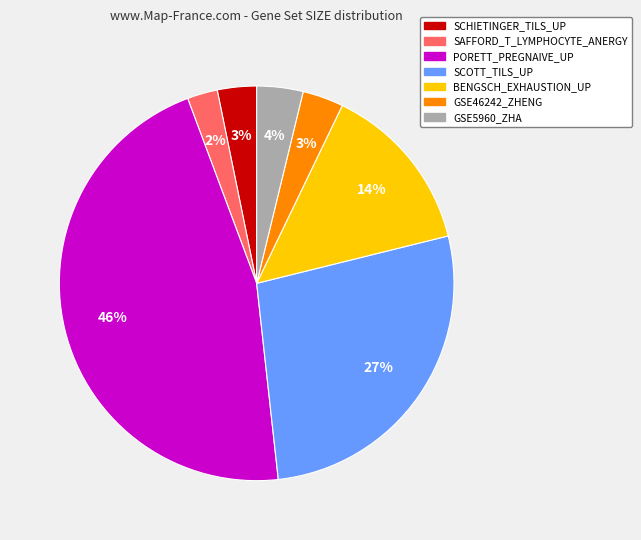

To the nearest percent, what portion does SCHIETINGER_TILS_UP represent?

3%